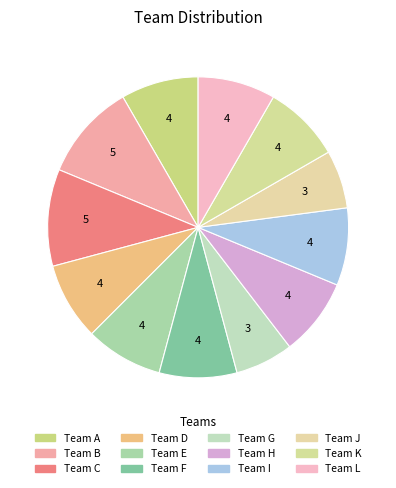

Which slice is the largest?

B